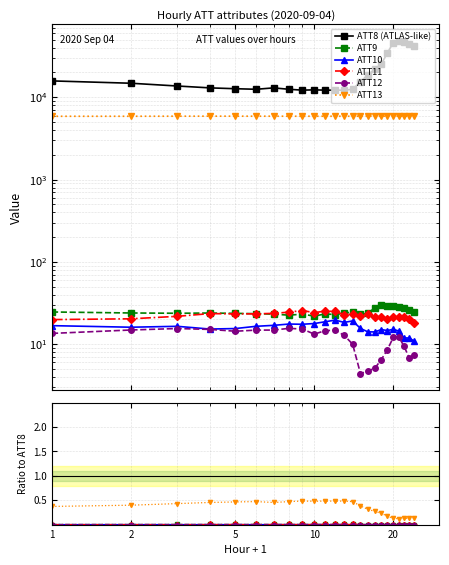

Reading left to right, what are all the values shown in this chart?

ATT8 (ATLAS-like): 15800.0	14800.0	13700.0	13000.0	12700.0	12500.0	13000.0	12500.0	12200.0	12300.0	12200.0	12200.0	12200.0	12500.0	15400.0	18800.0	21800.0	25300.0	34500.0	46200.0	48600.0	46500.0	44800.0	42300.0
ATT9: 0.0	0.0	0.0	0.0	0.0	0.0	0.0	0.0	0.0	0.0	0.0	0.0	0.0	0.0	0.0	0.0	0.0	0.0	0.0	0.0	0.0	0.0	0.0	0.0
ATT10: 0.0	0.0	0.0	0.0	0.0	0.0	0.0	0.0	0.0	0.0	0.0	0.0	0.0	0.0	0.0	0.0	0.0	0.0	0.0	0.0	0.0	0.0	0.0	0.0
ATT11: 0.0	0.0	0.0	0.0	0.0	0.0	0.0	0.0	0.0	0.0	0.0	0.0	0.0	0.0	0.0	0.0	0.0	0.0	0.0	0.0	0.0	0.0	0.0	0.0
ATT12: 0.0	0.0	0.0	0.0	0.0	0.0	0.0	0.0	0.0	0.0	0.0	0.0	0.0	0.0	0.0	0.0	0.0	0.0	0.0	0.0	0.0	0.0	0.0	0.0
ATT13: 0.4	0.4	0.4	0.5	0.5	0.5	0.5	0.5	0.5	0.5	0.5	0.5	0.5	0.5	0.4	0.3	0.3	0.2	0.2	0.1	0.1	0.1	0.1	0.1